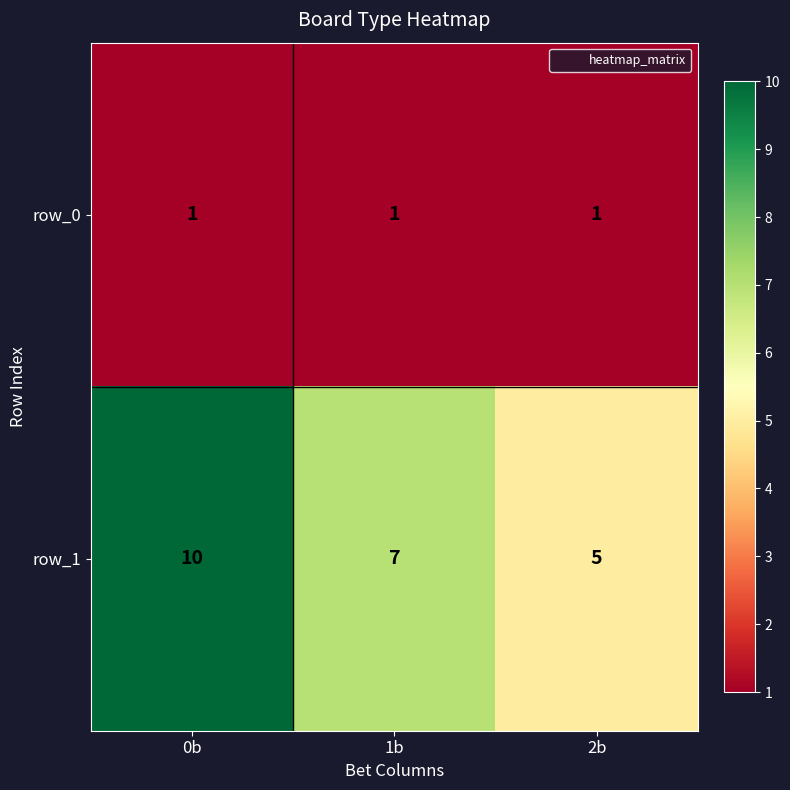

What is the spread (max minus min) of values at 0b?

9